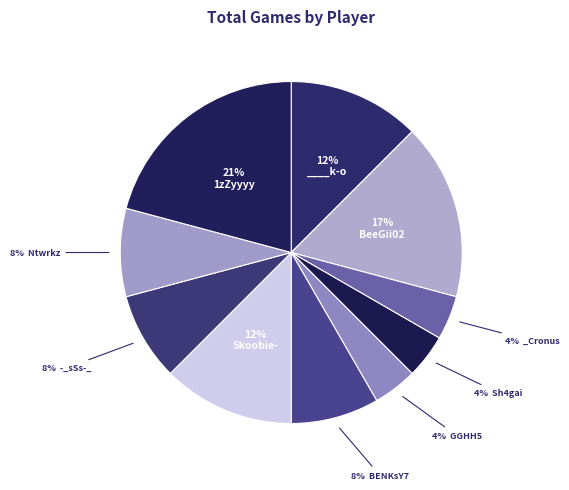

How many segments does this pie chart have?

10